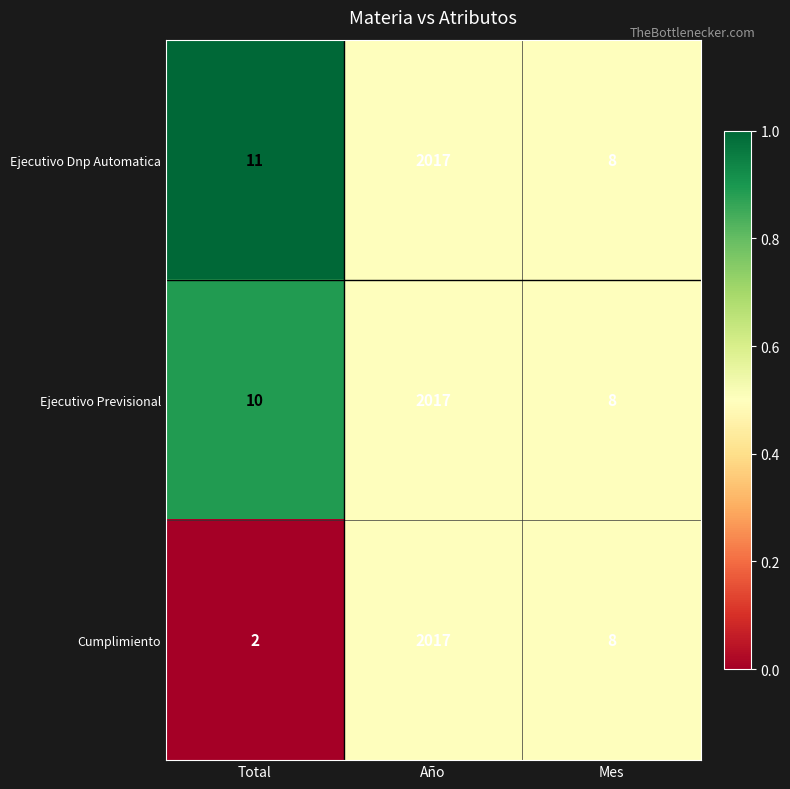

Rank the categories by Ejecutivo Previsional value from highest to lowest.

Año, Total, Mes